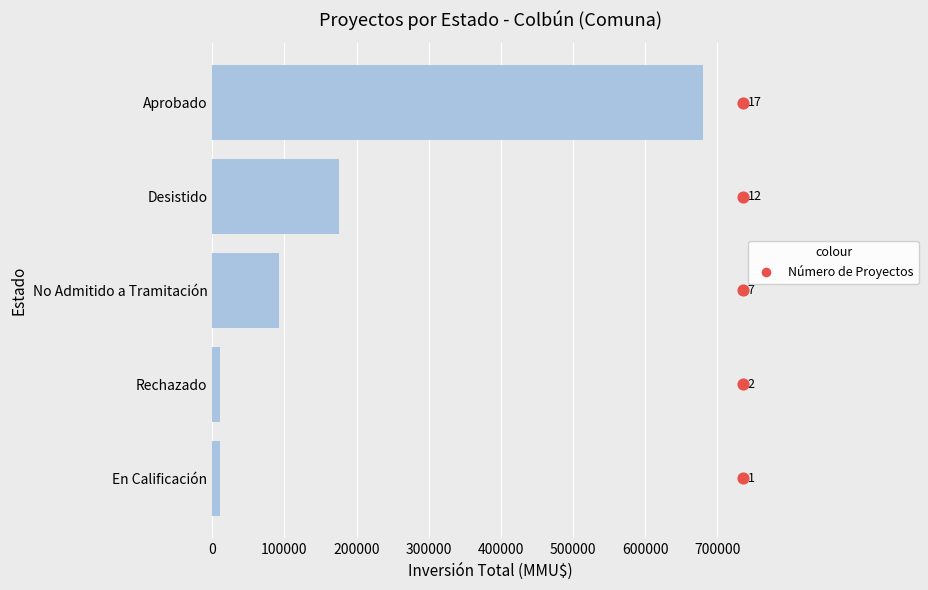

Which series has the widest spread of Y values?

Inversión Total (MMU$)